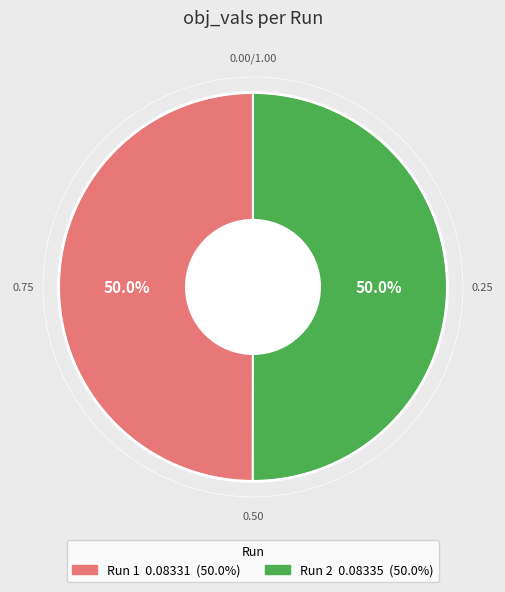

Rank the categories by value from lowest to highest.

1, 2